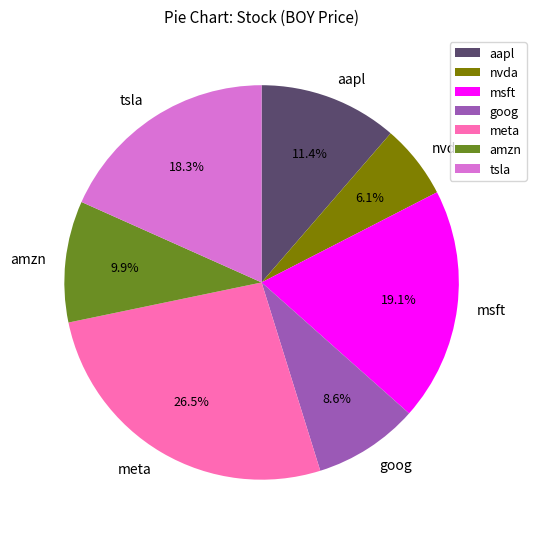

Which category has the biggest portion of the pie?

meta